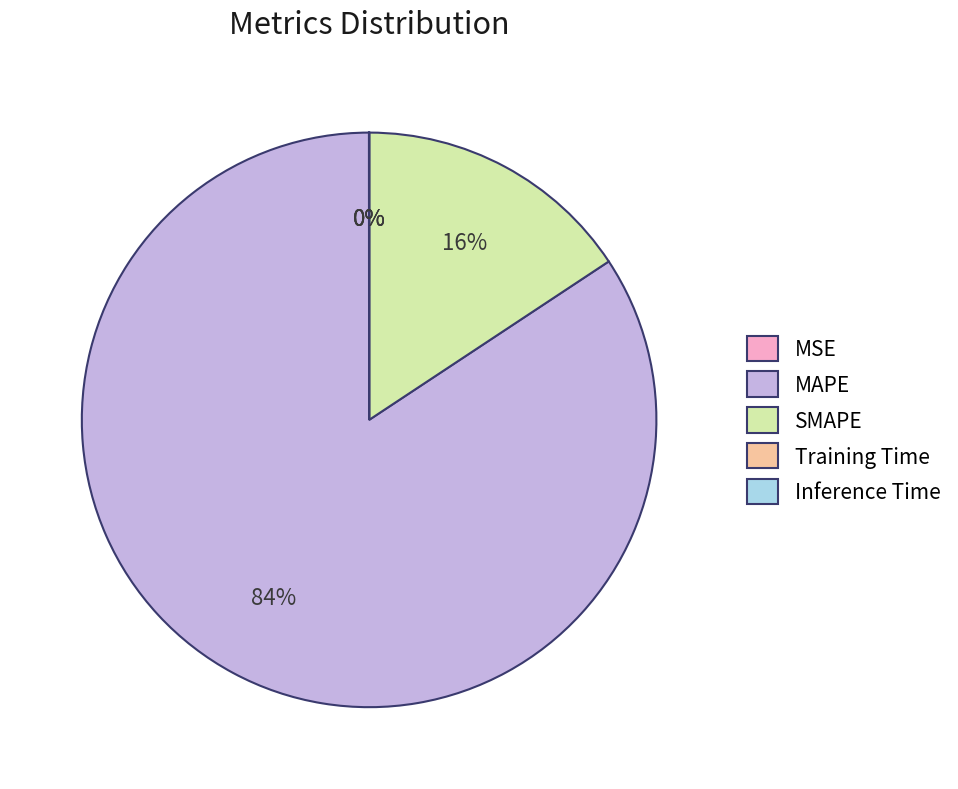

To the nearest percent, what percentage of the pie is MAPE?

84%